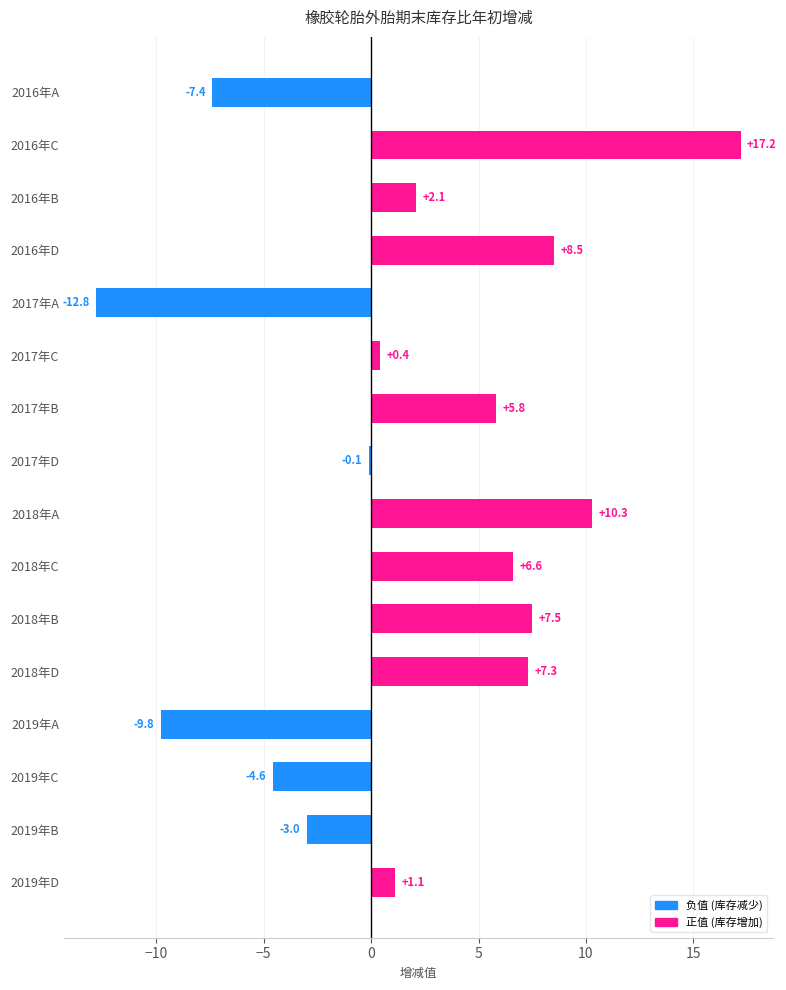

Where is the data nearest to the value 2?

2016年B